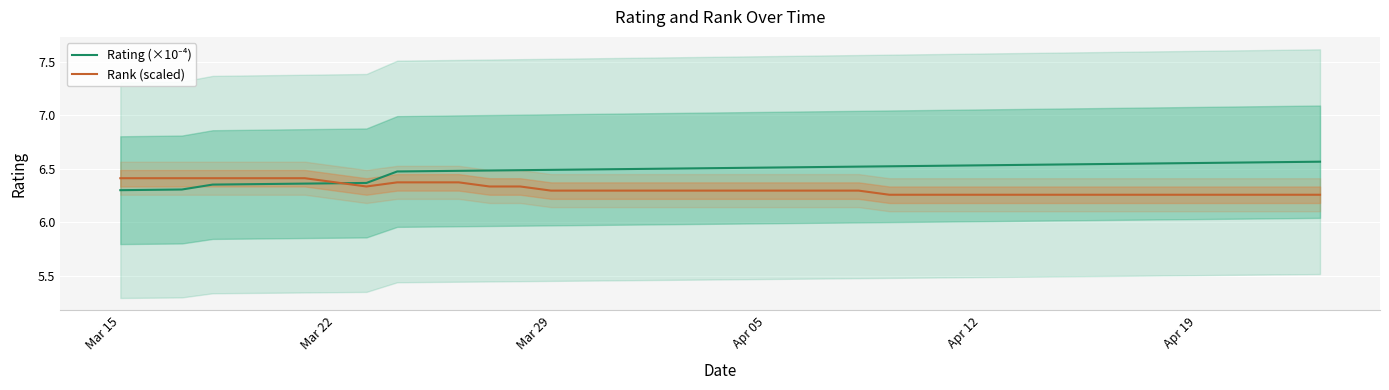

Where is Rating (×10⁻⁴) nearest to the value 6?

Mar 15